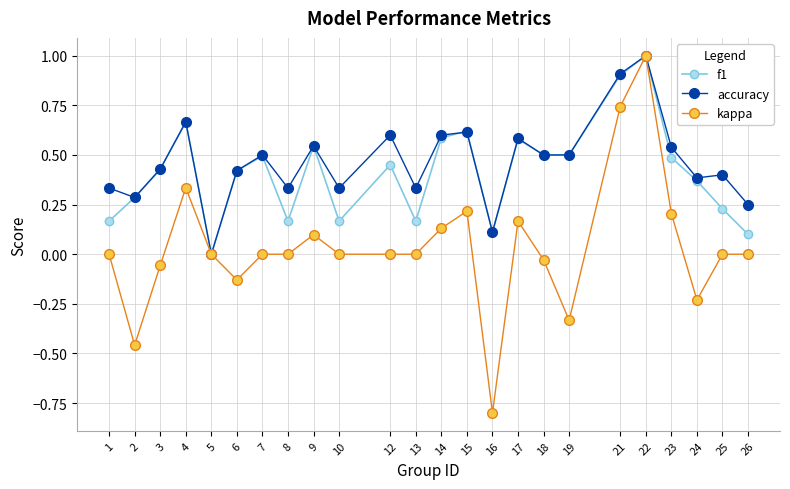

Between 10 and 15, which series saw the biggest shift?

f1